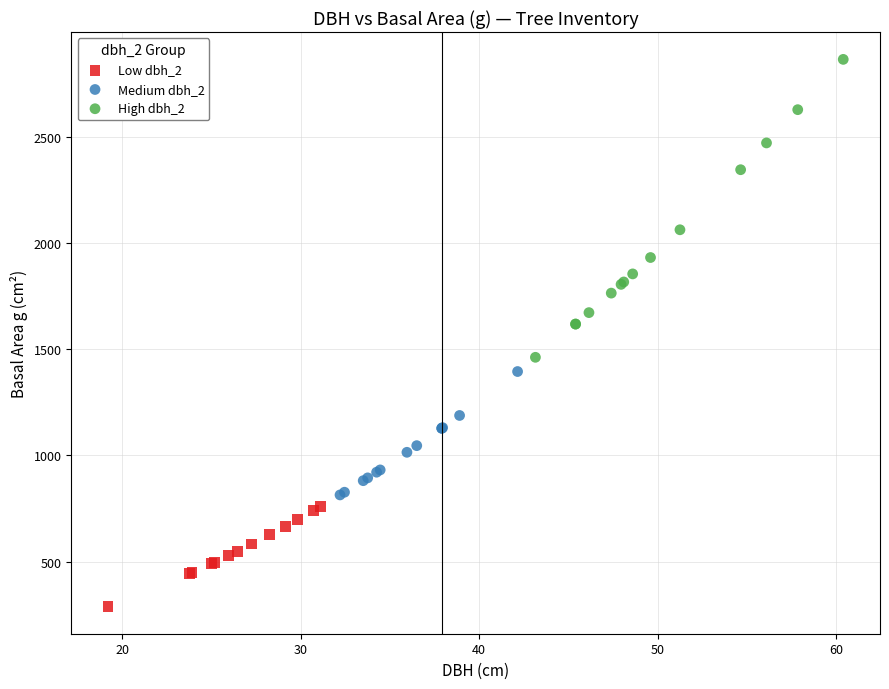

Which series contains the highest Y value?

High dbh_2